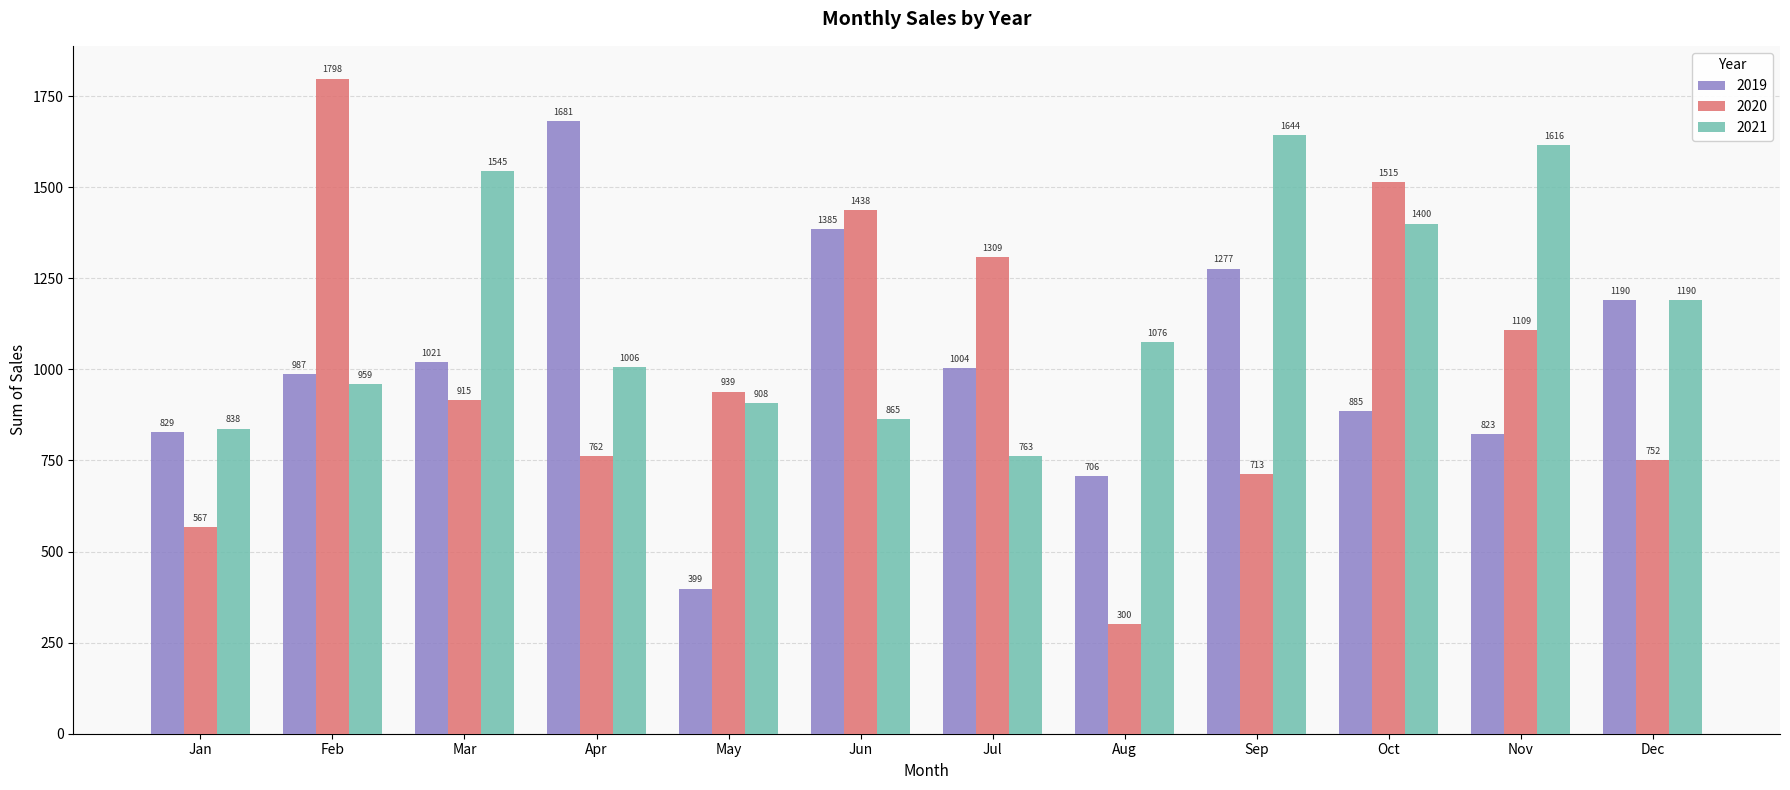

Count the number of categories in the chart.

12